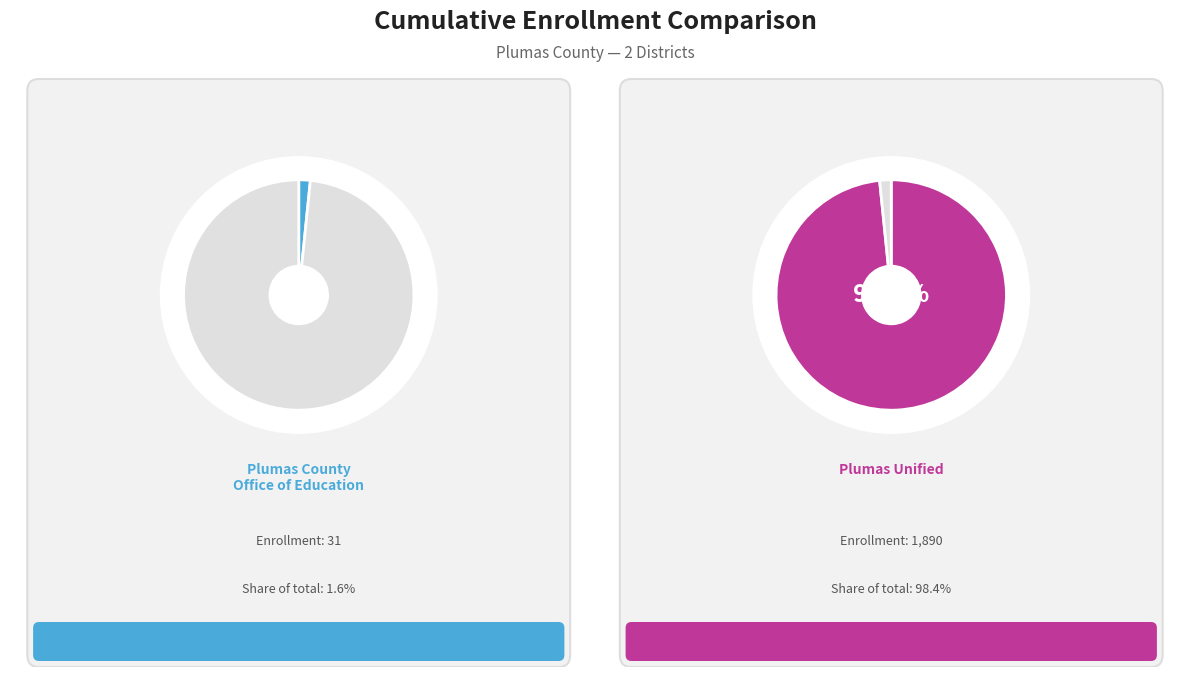

What percentage is the Plumas Unified slice, to the nearest percent?

98%